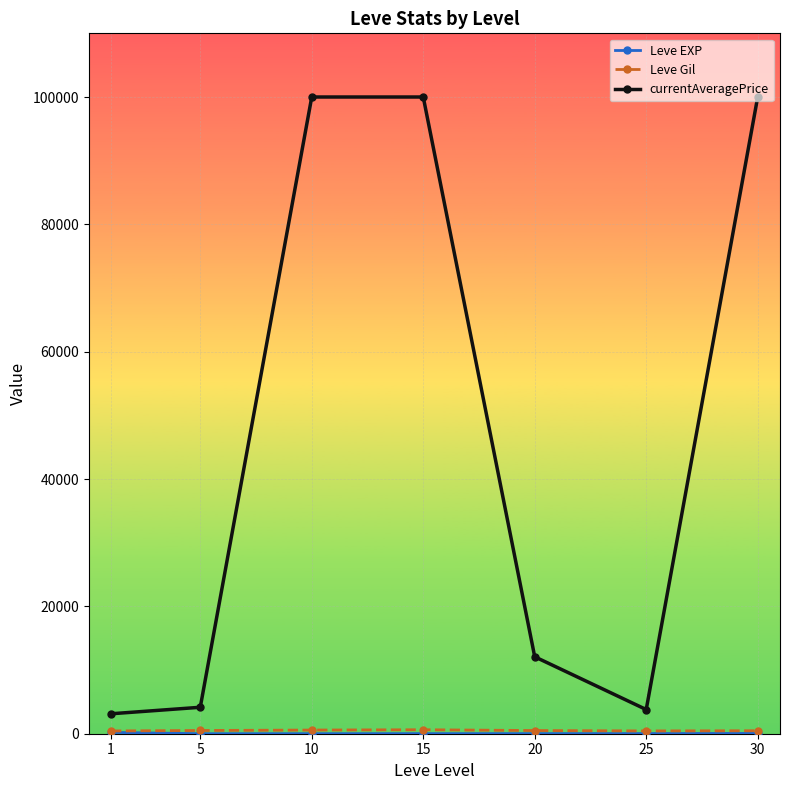

Between 15 and 25, which series saw the biggest shift?

currentAveragePrice